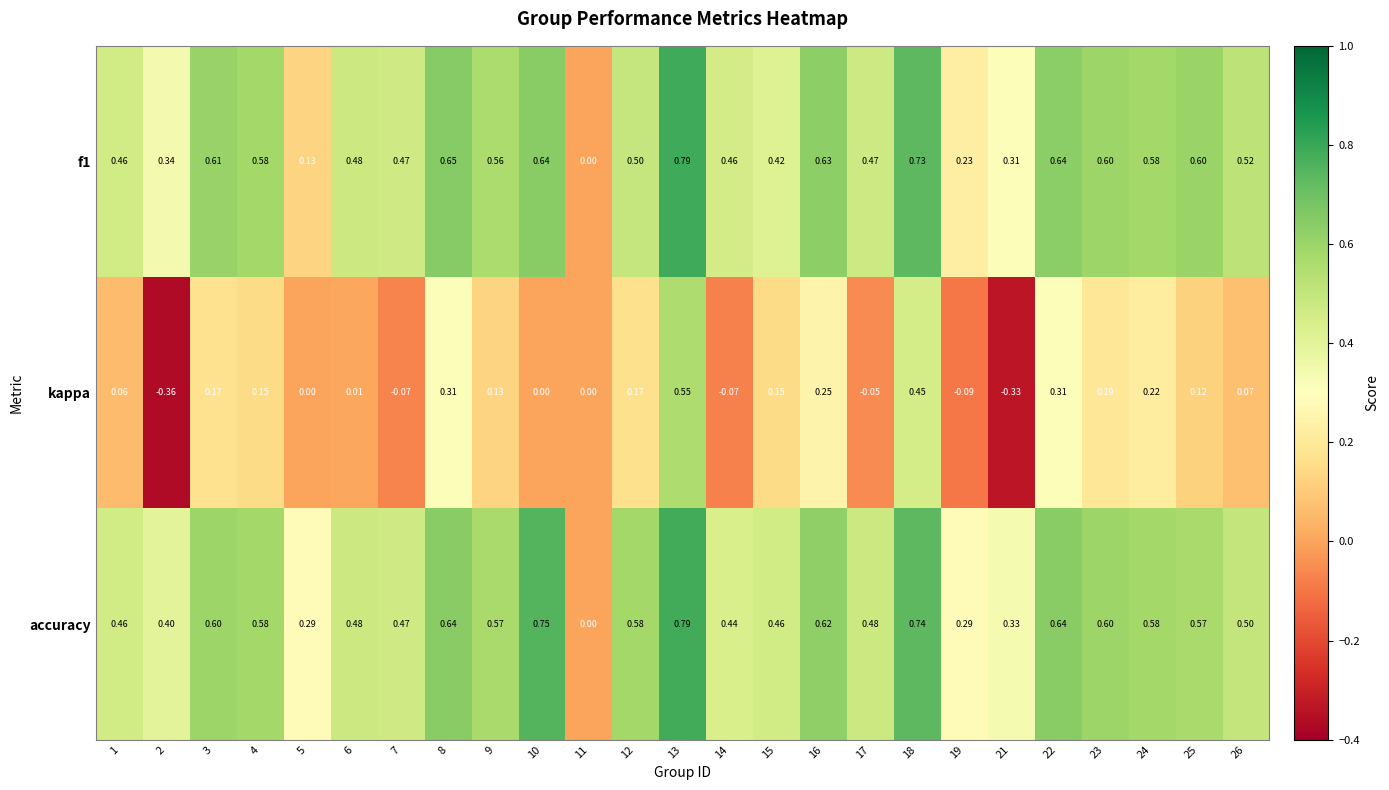

Is the value of kappa at 4 greater than the value of accuracy at 9?

No